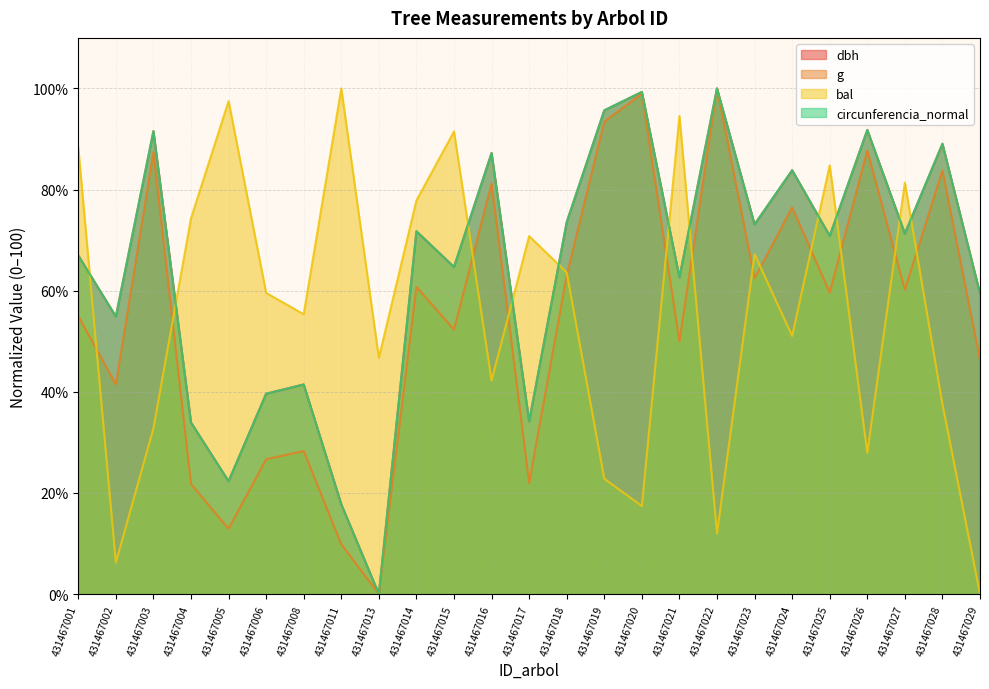

Which category has the highest value in the dbh series?

431467022